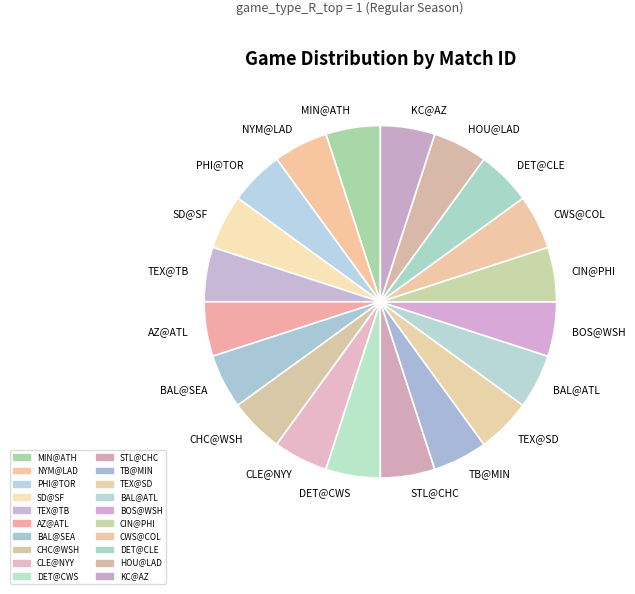

Is it true that MIN@ATH is 16% of the pie?

False